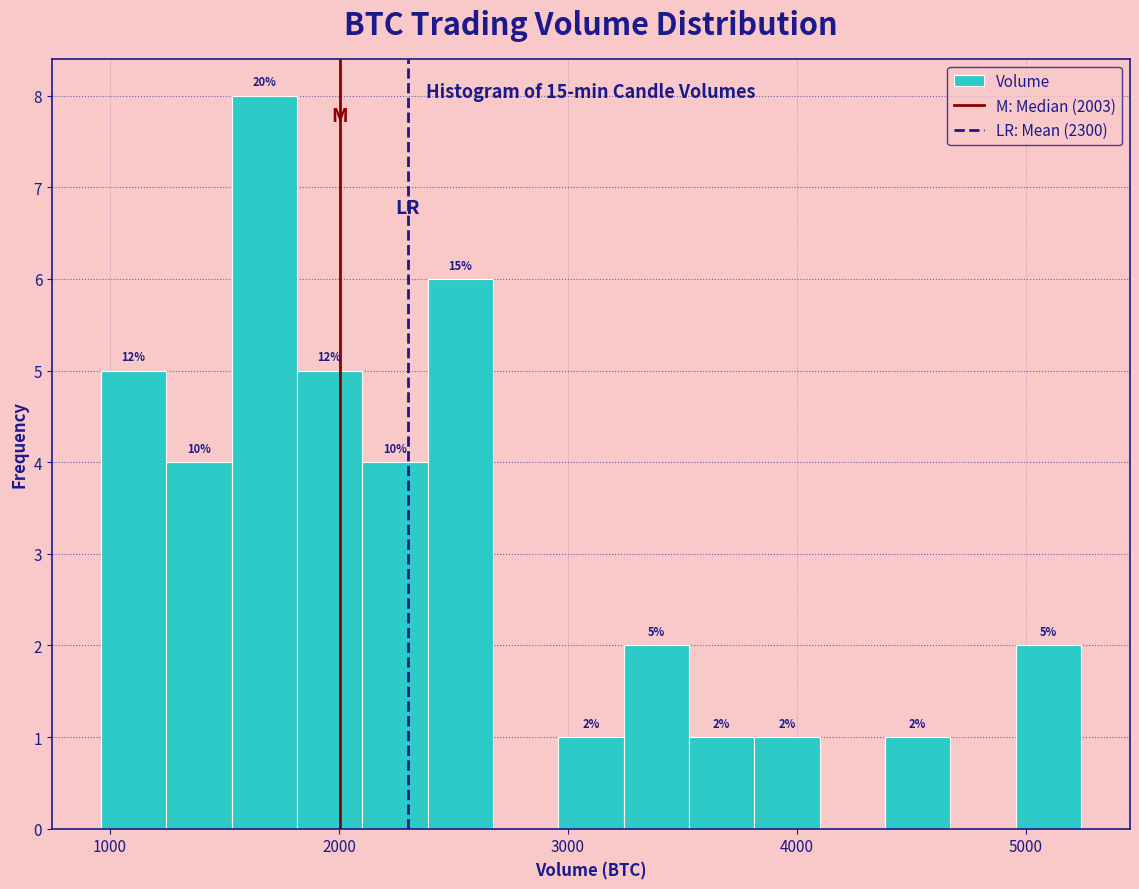

Around what value on the x-axis is the tallest bar? Give the approximate position of its centre, as read against the axis.

1700